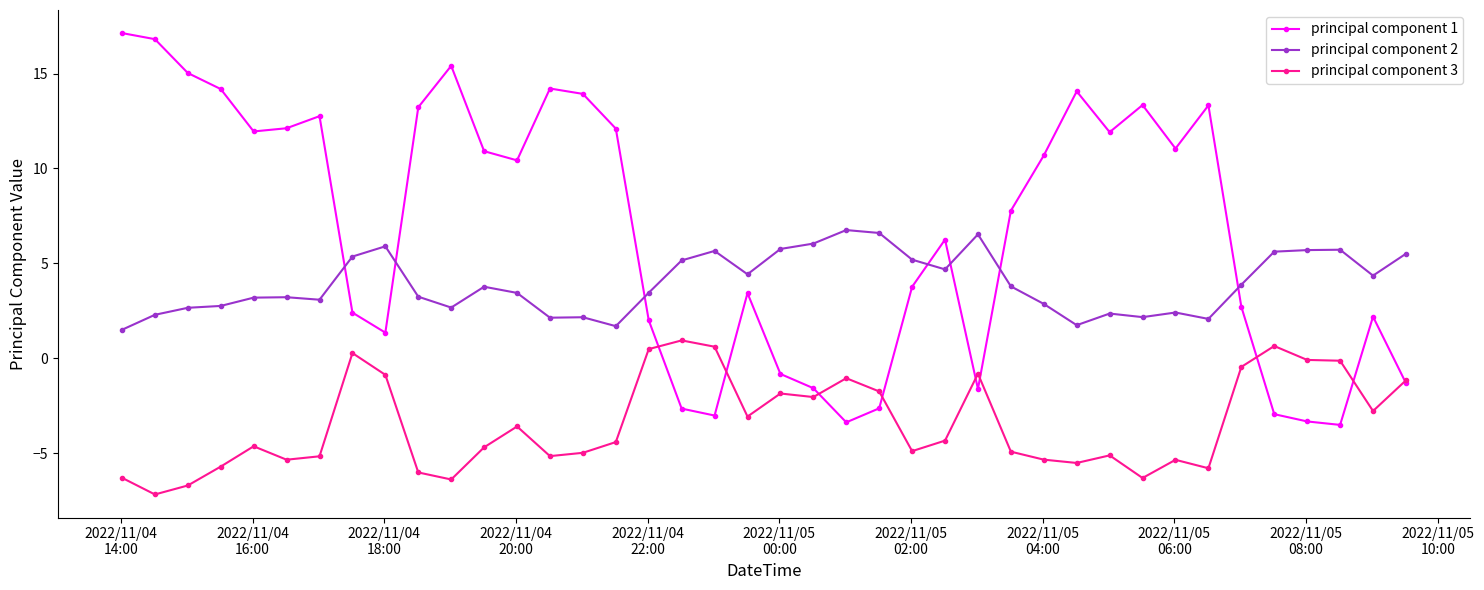

Which series has the largest range (max minus min)?

principal component 1